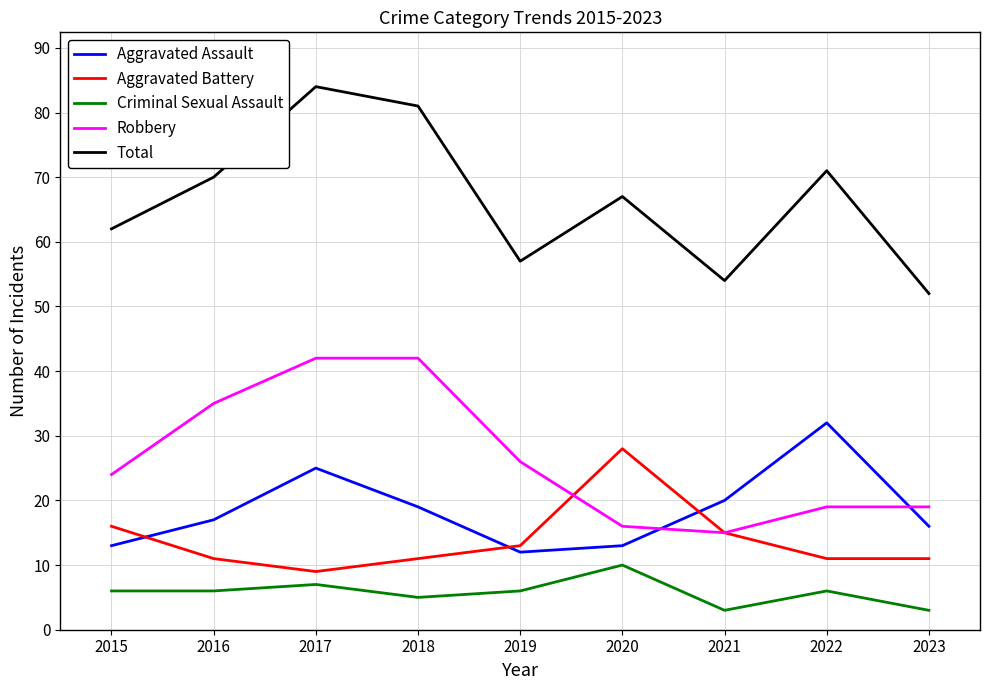

Is it true that Total equals 39 at 2019?

False